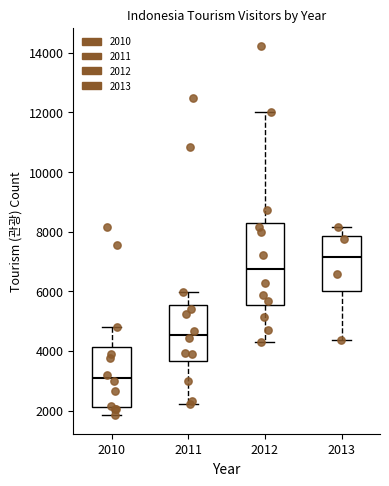

Reading left to right, read every box against the y-axis: the position of its median line, the range the box covers, and the ends of its whiskers. The values are not printed on the chart, so give them approximately, as read against the axis.

2010: median 3000, box 2200 to 4200, whiskers 1800 to 4800
2011: median 4600, box 3600 to 5600, whiskers 2200 to 6000
2012: median 6800, box 5600 to 8200, whiskers 4200 to 12000
2013: median 7200, box 6000 to 7800, whiskers 4400 to 8200